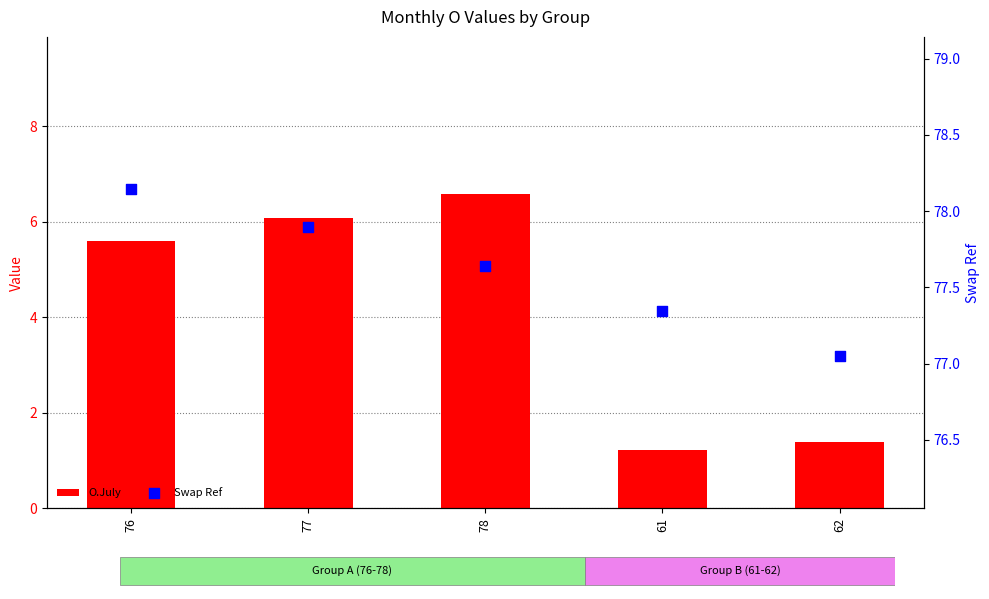

What is the total value across all series at 61?

78.6